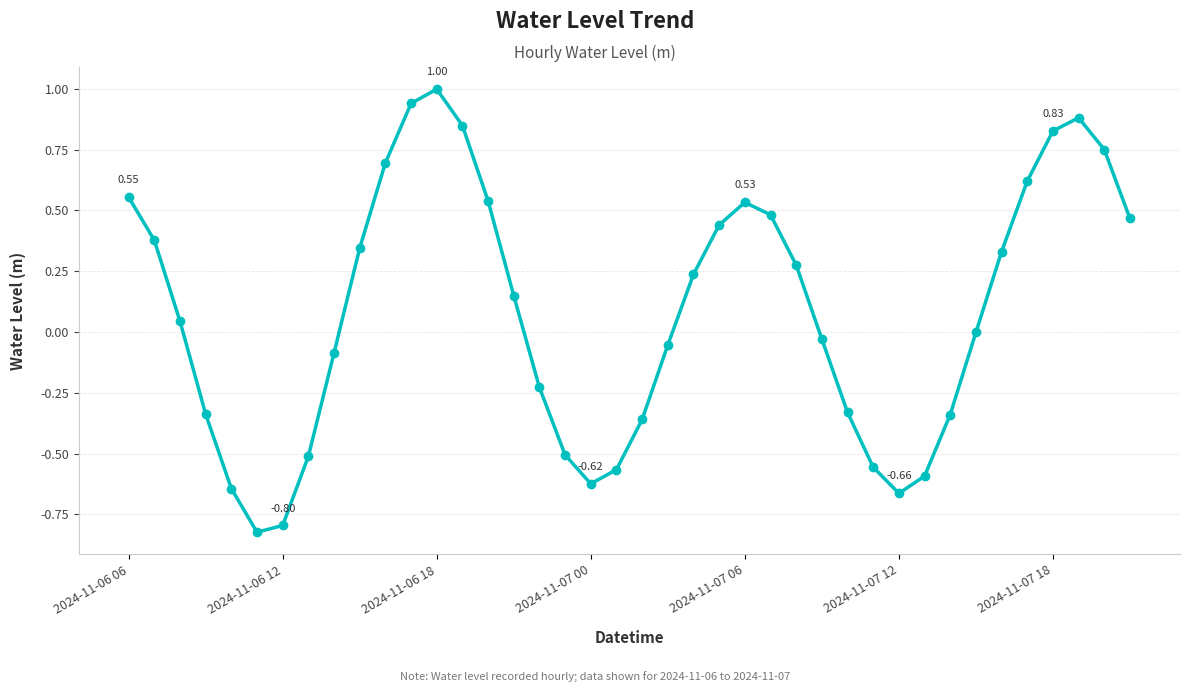

True or false: the data has more than 1 interior local peaks.

True